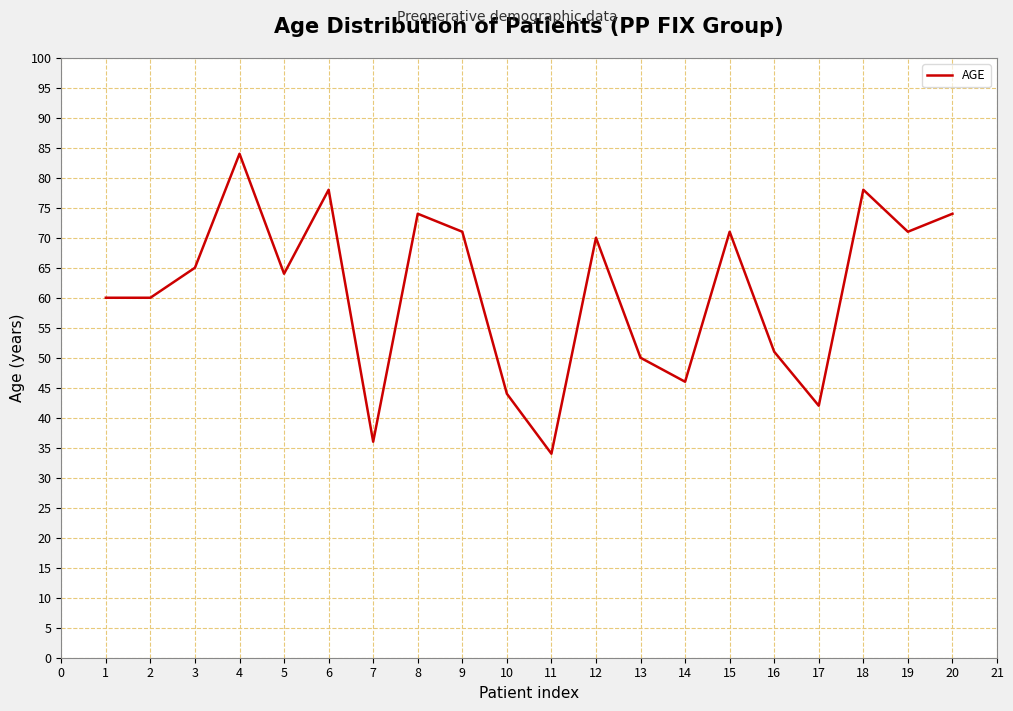

Count the number of data series in this chart.

1